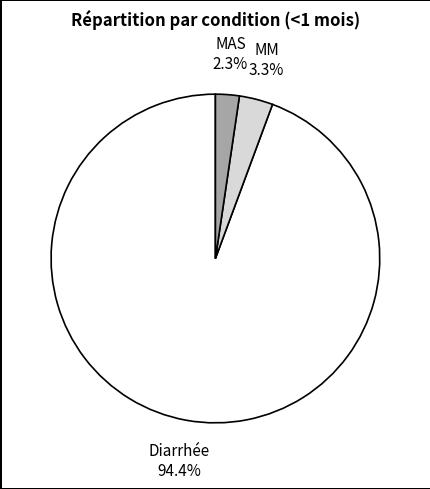

Is there a majority slice in this chart?

Yes